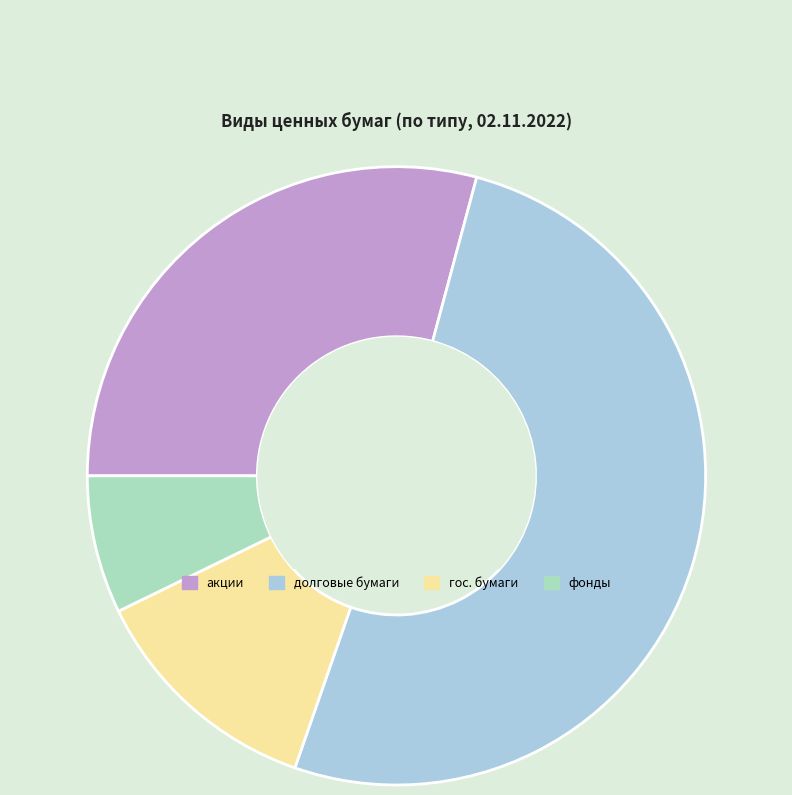

Is there a majority slice in this chart?

Yes